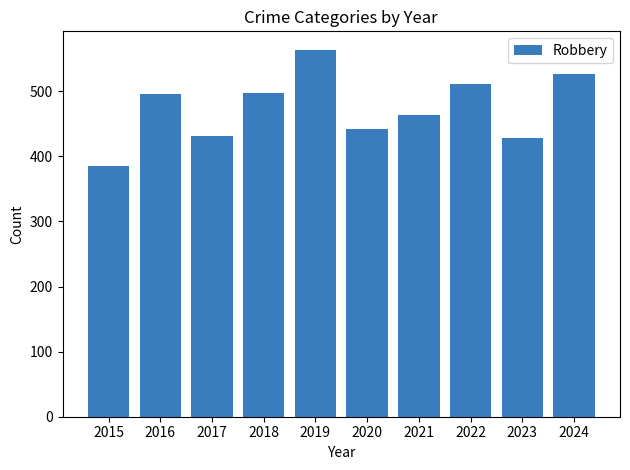

At which category does the chart reach its minimum across all series?

2015